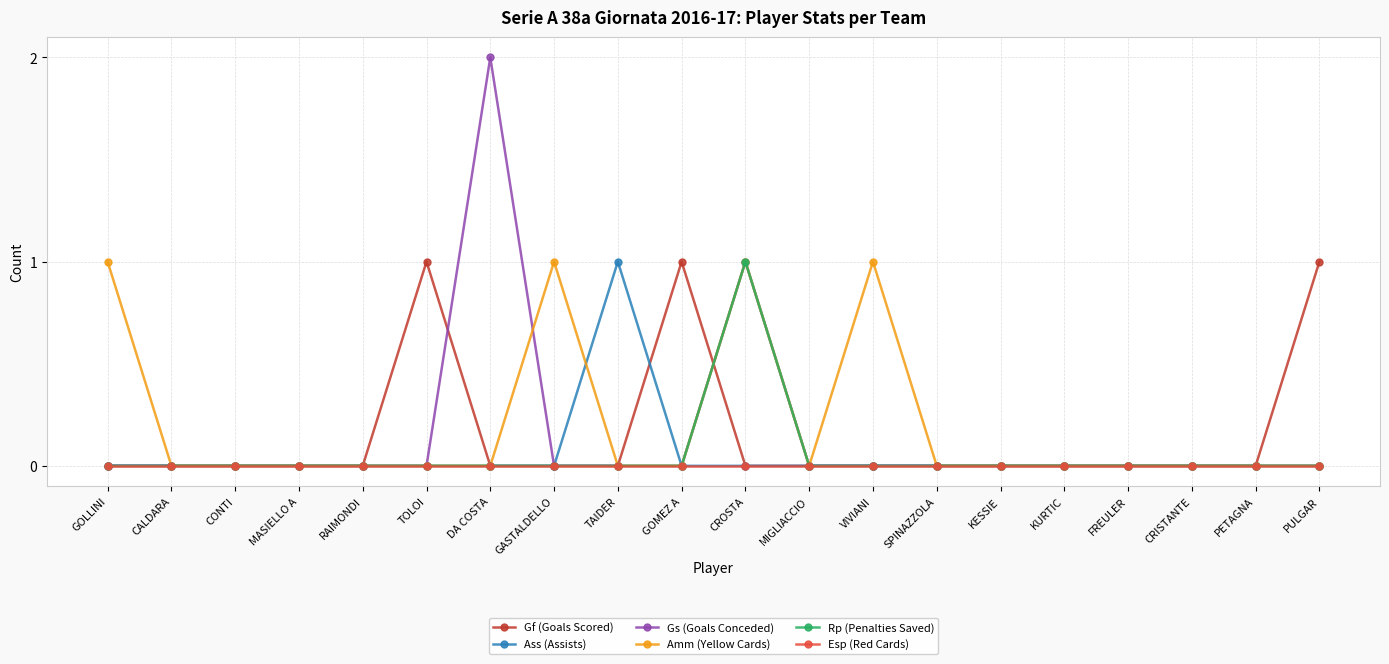

True or false: Rp (Penalties Saved) has more than 0 points higher than both neighbors.

True